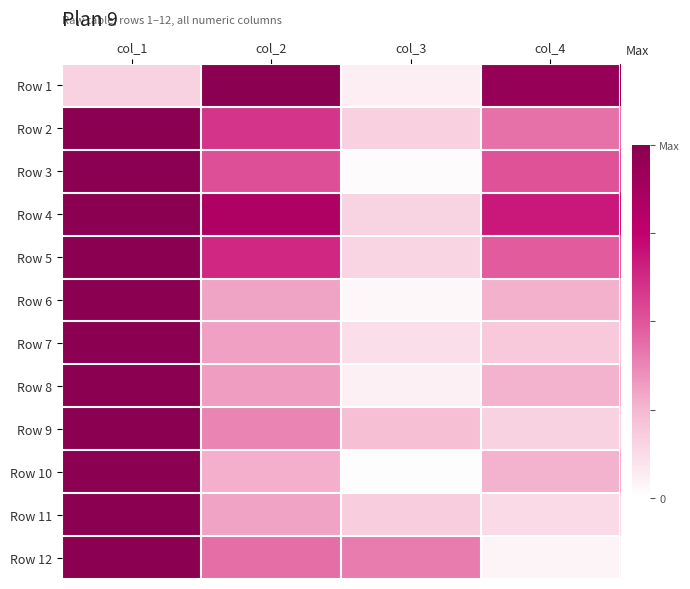

At which category is the sum across all series the highest?

col_1